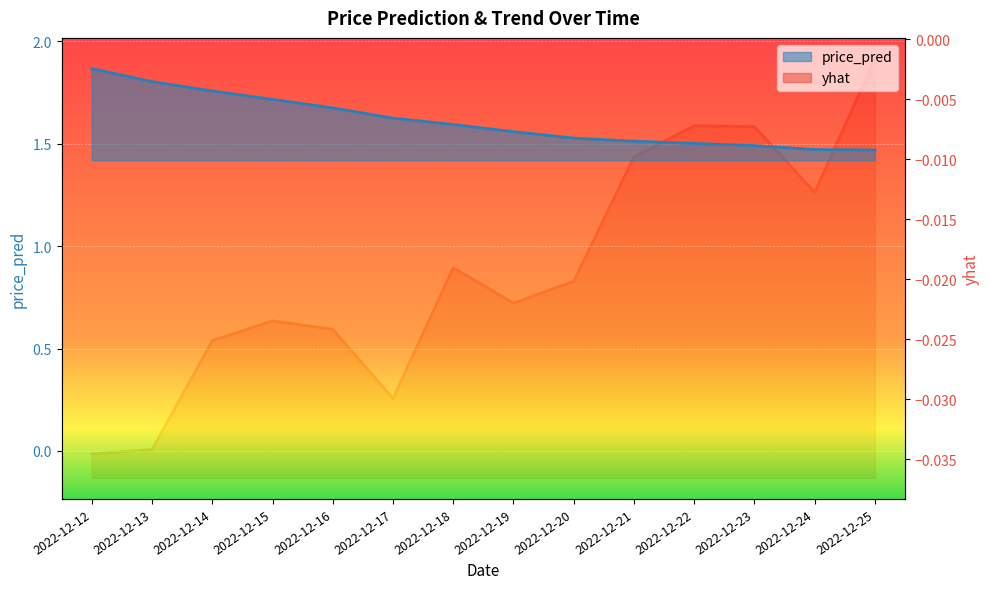

Which category has the lowest value across all series?

2022-12-12